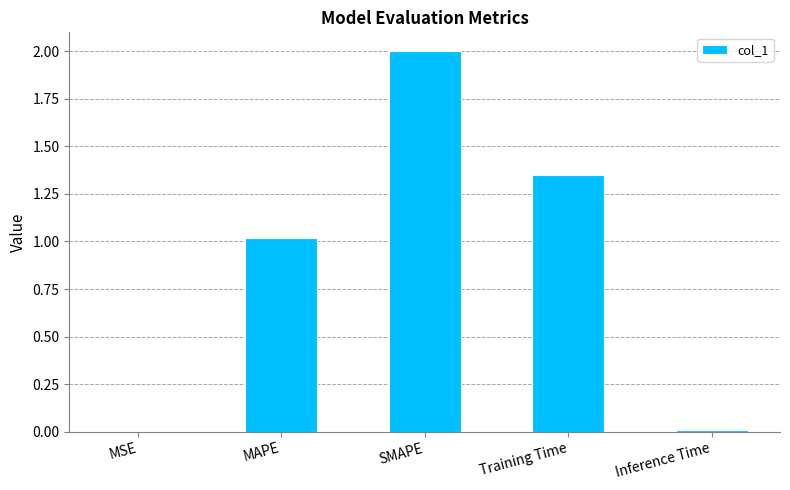

The value at SMAPE is 1.0. True or false?

False